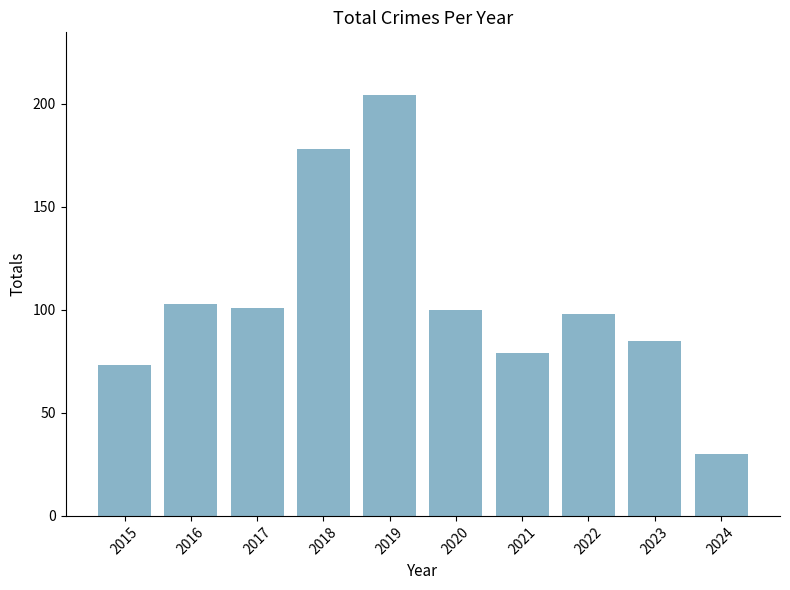

The value at 2018 is 178. True or false?

True